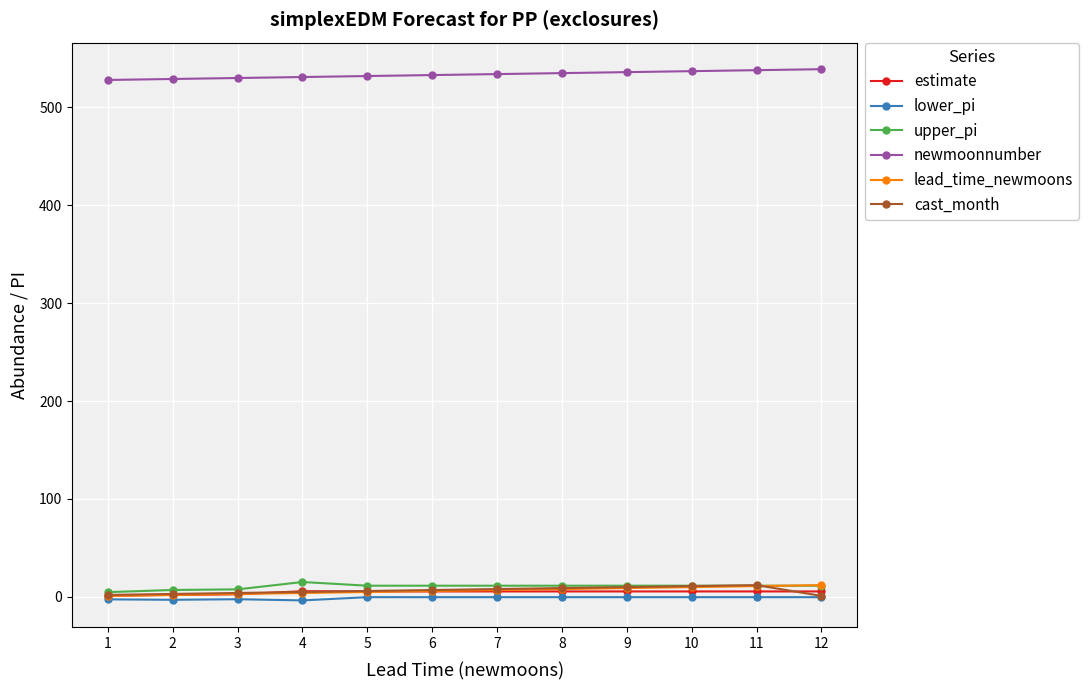

What value does the estimate series have at 3?

2.6